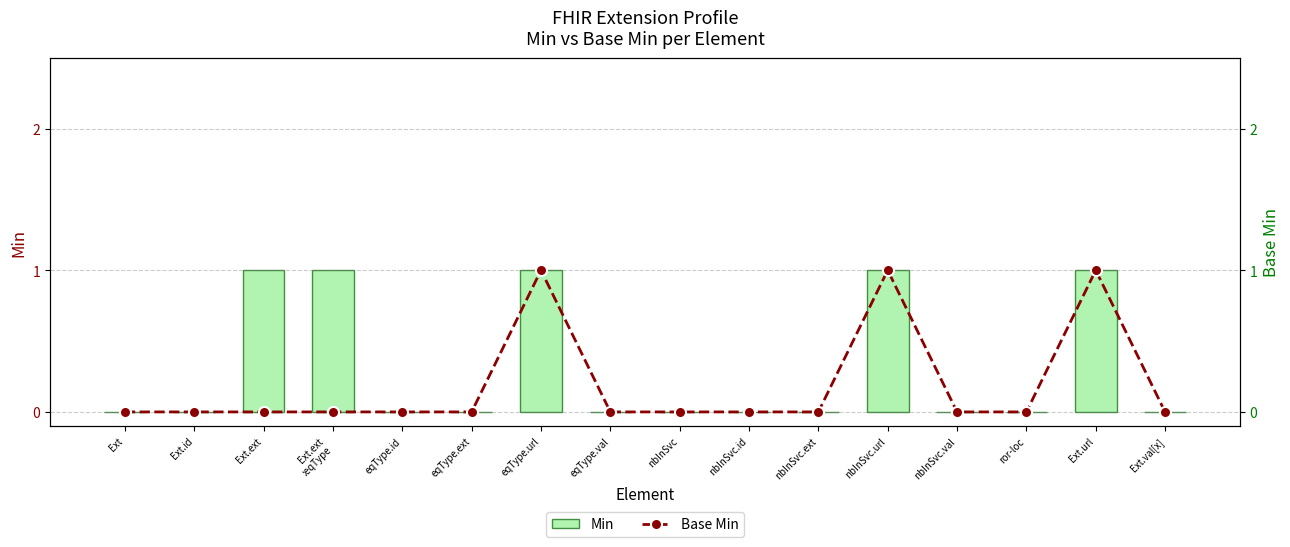

Rank the series by their average value, from highest to lowest.

Min, Base Min